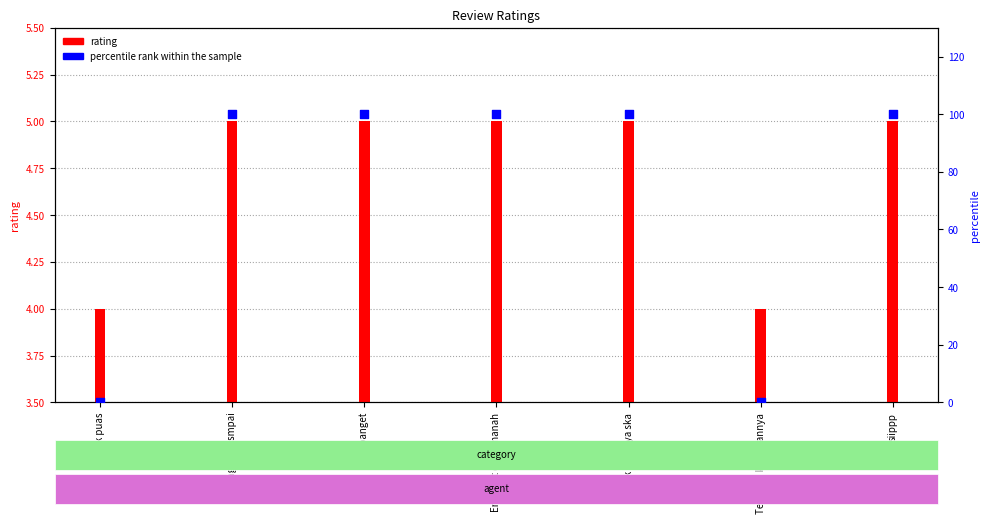

At which category is the sum across all series the highest?

brng sudh smpai